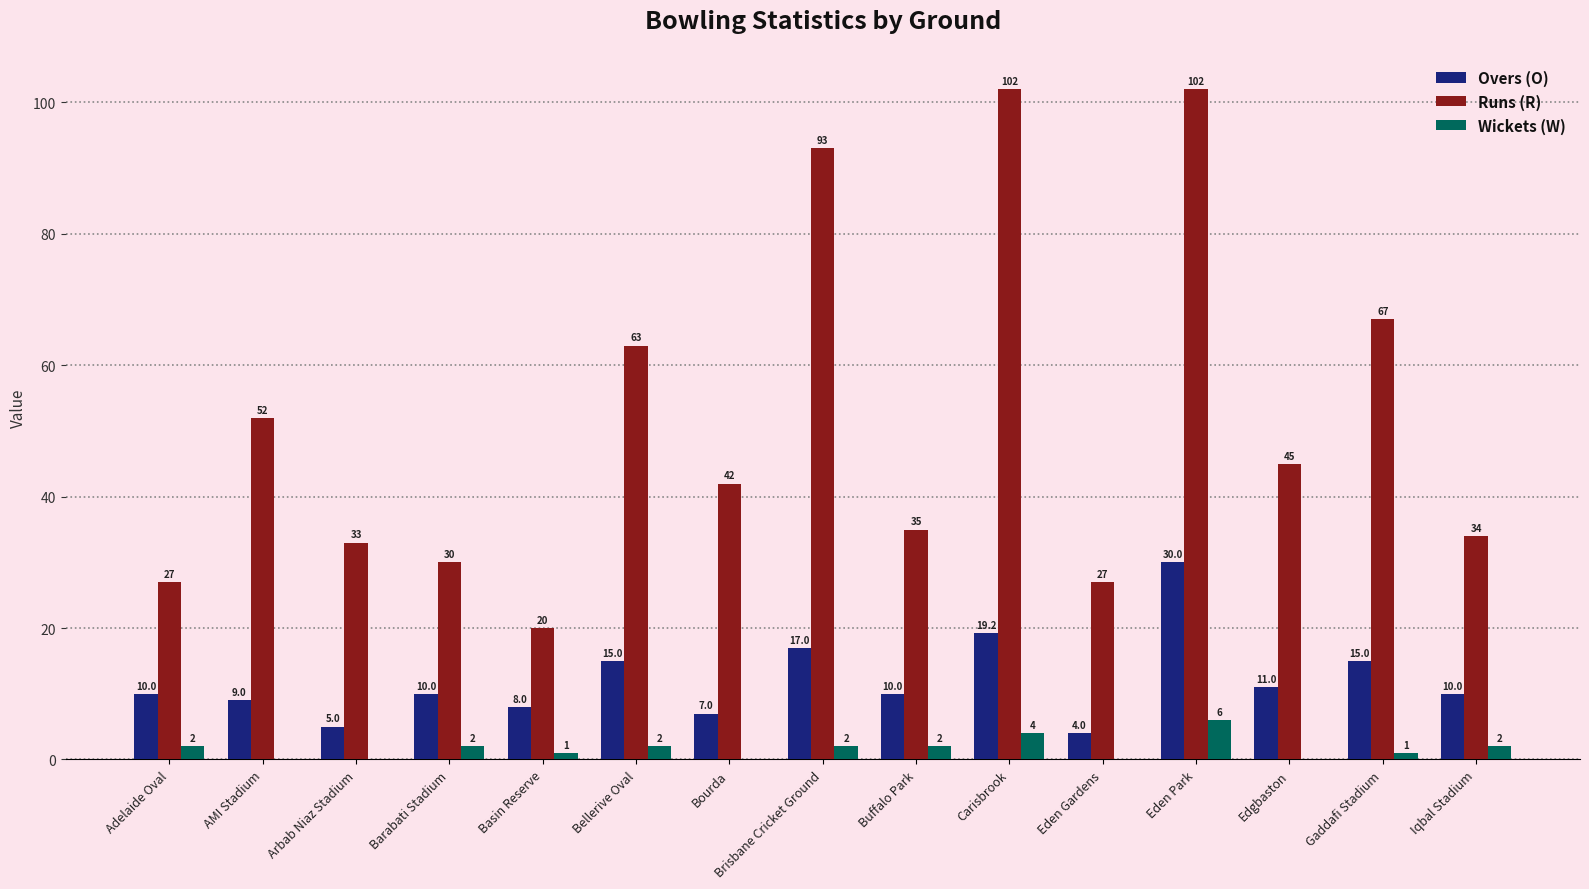

Which series has the largest total across all categories?

Runs (R)